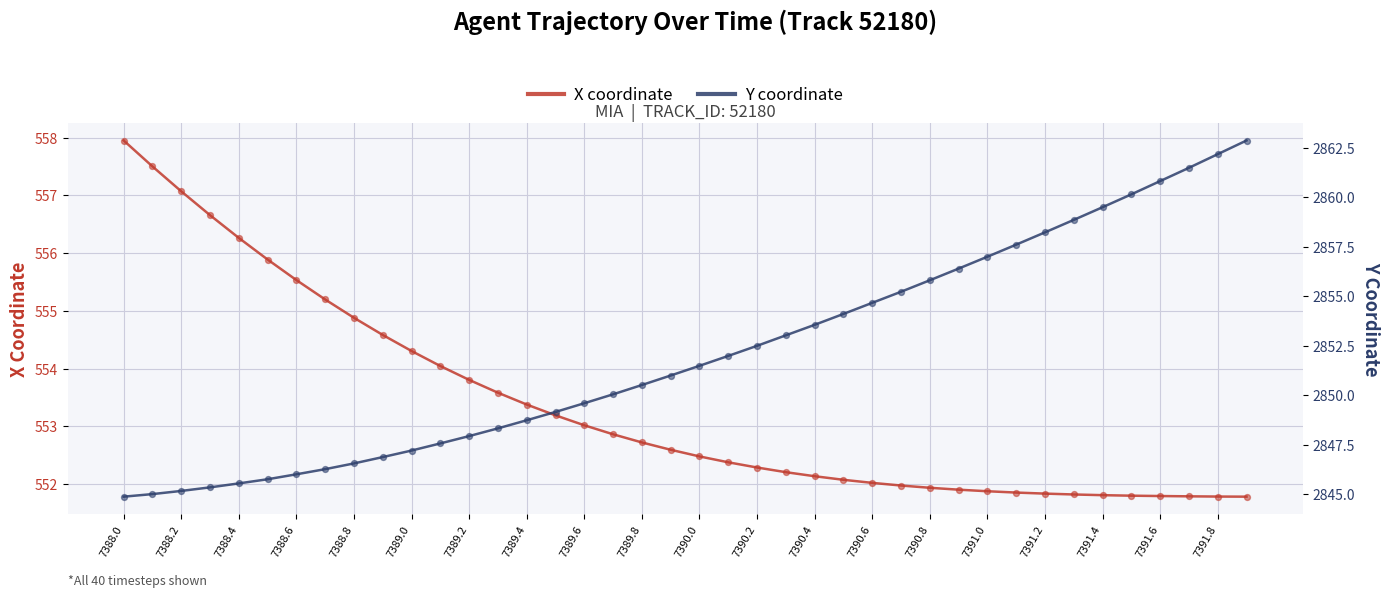

What is the lowest value of the X coordinate series?

551.8